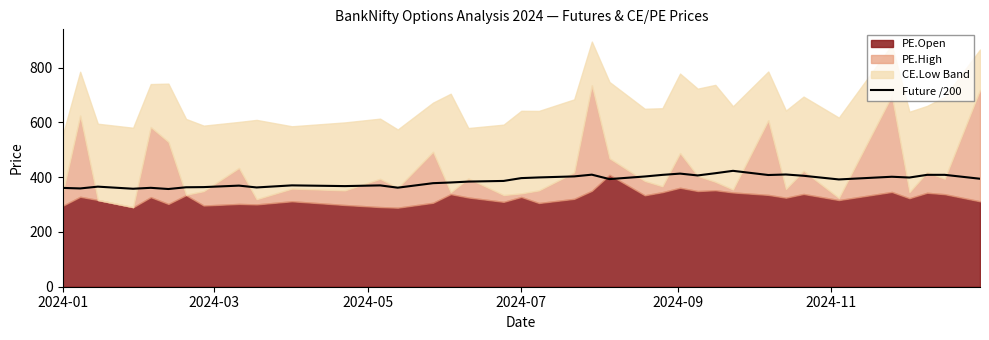

What is the sum of all values?

14717.2